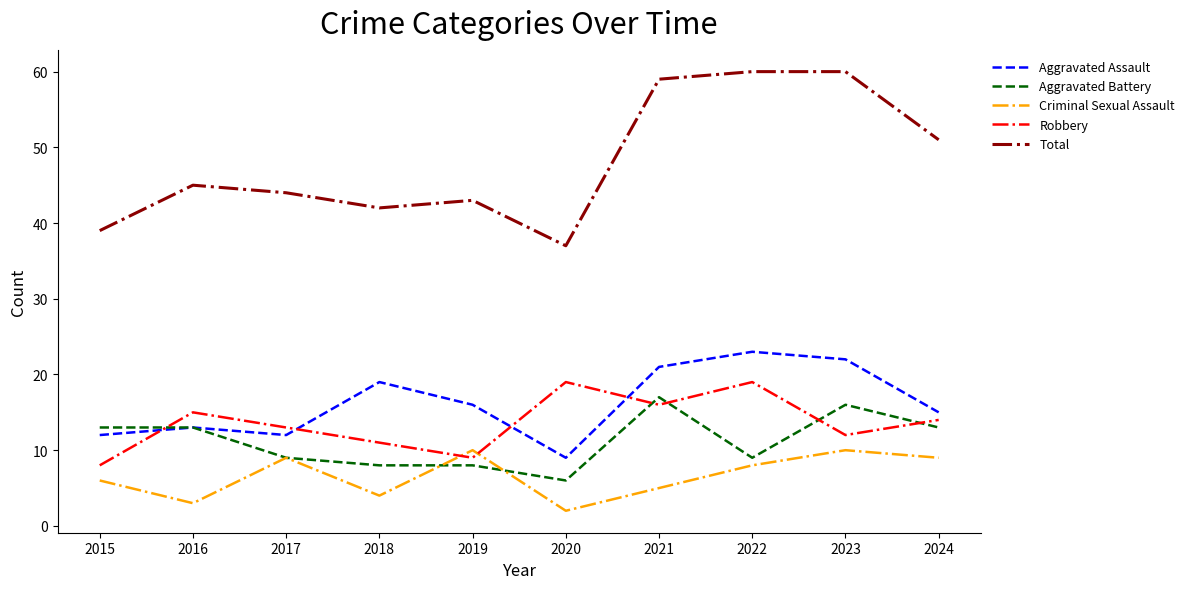

At which category does Total reach its first local valley?

2018